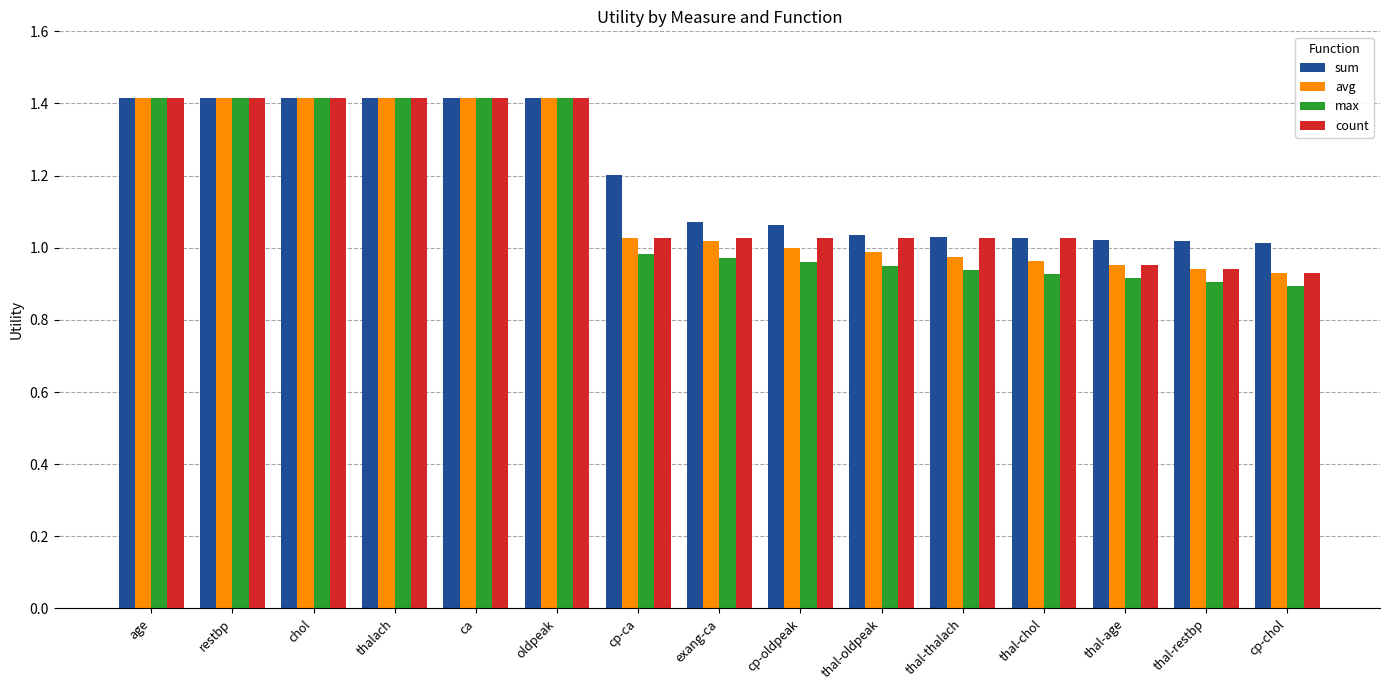

What is the label of the 13th bar from the left?

thal-age